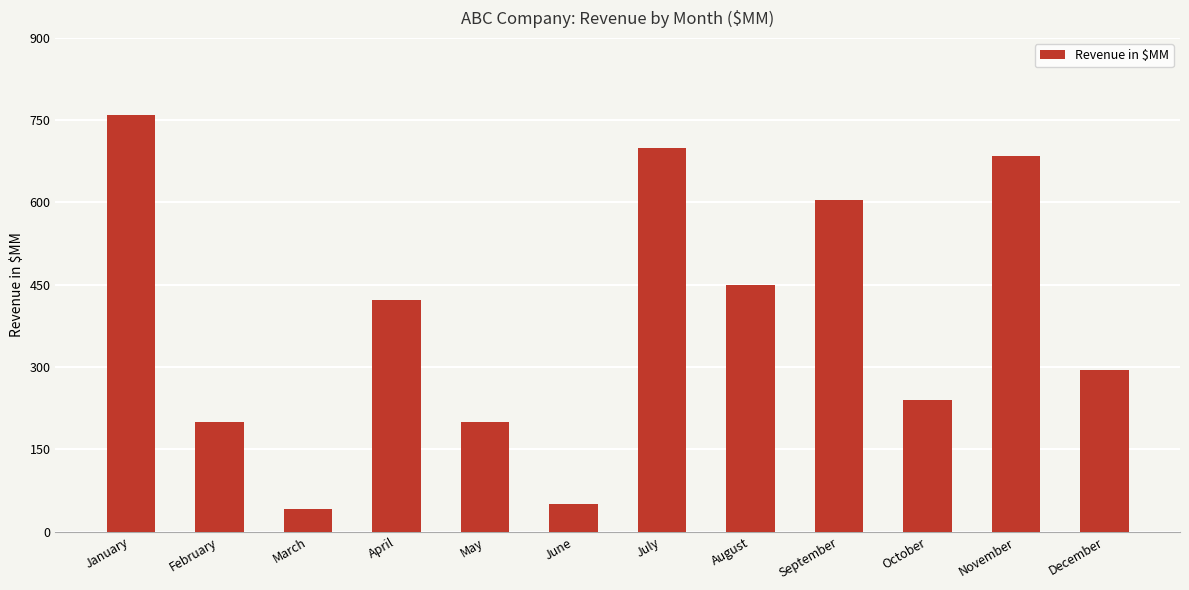

Is it true that the value at July is 700?

True